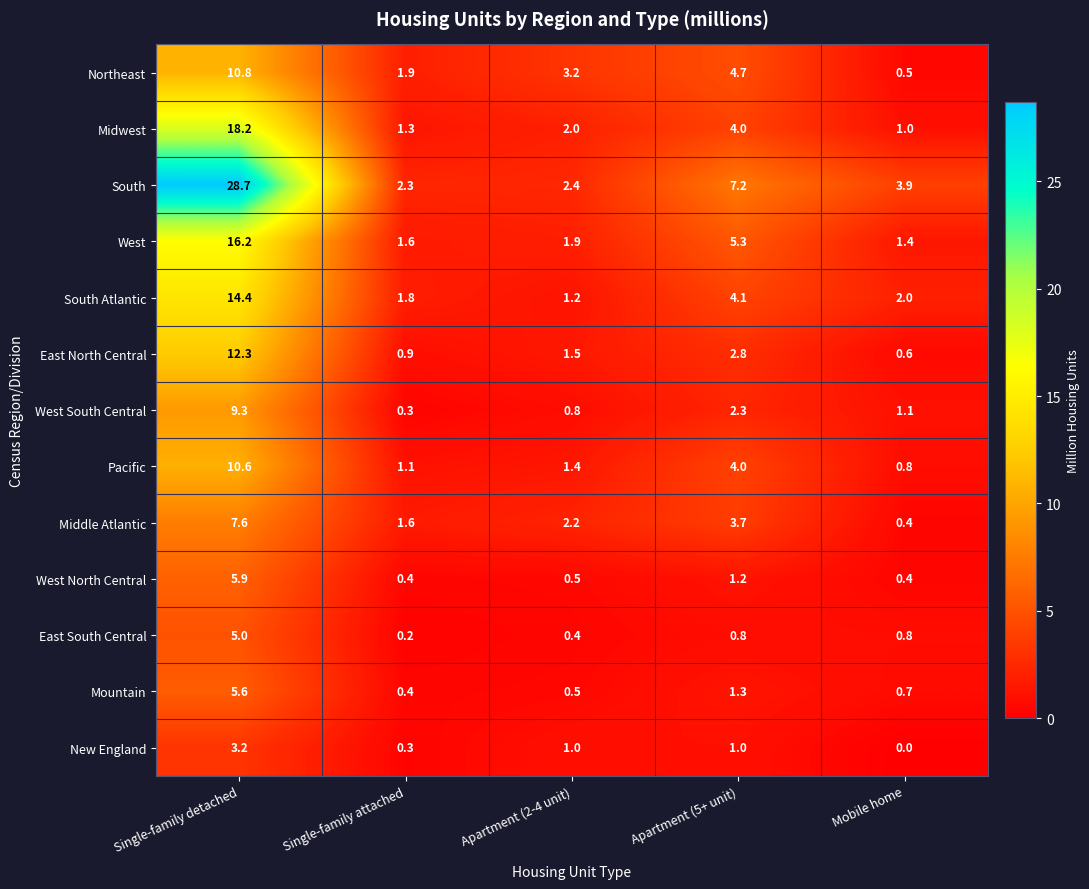

What is the greatest value displayed?

28.7